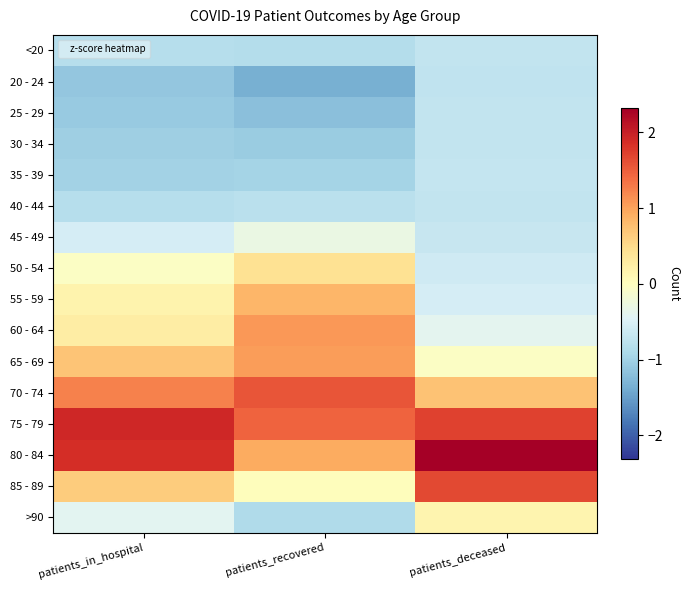

At how many categories does at least one series exceed 1?

3